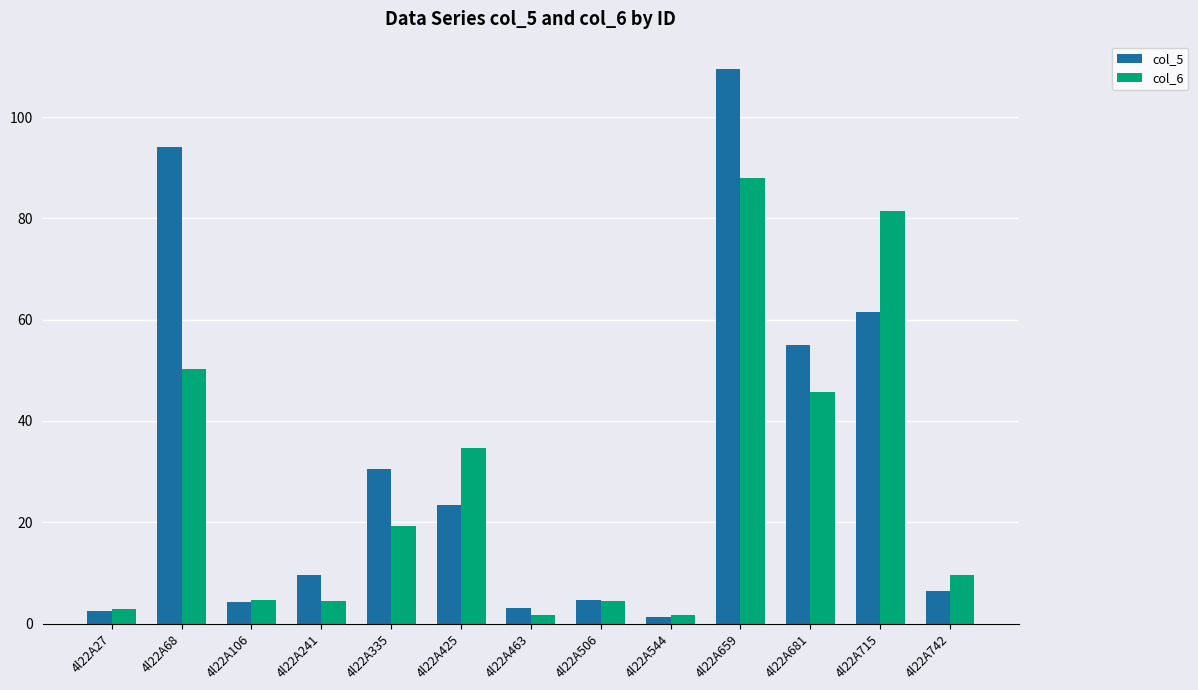

The col_6 series shows 50.2 at 4l22A68. True or false?

True